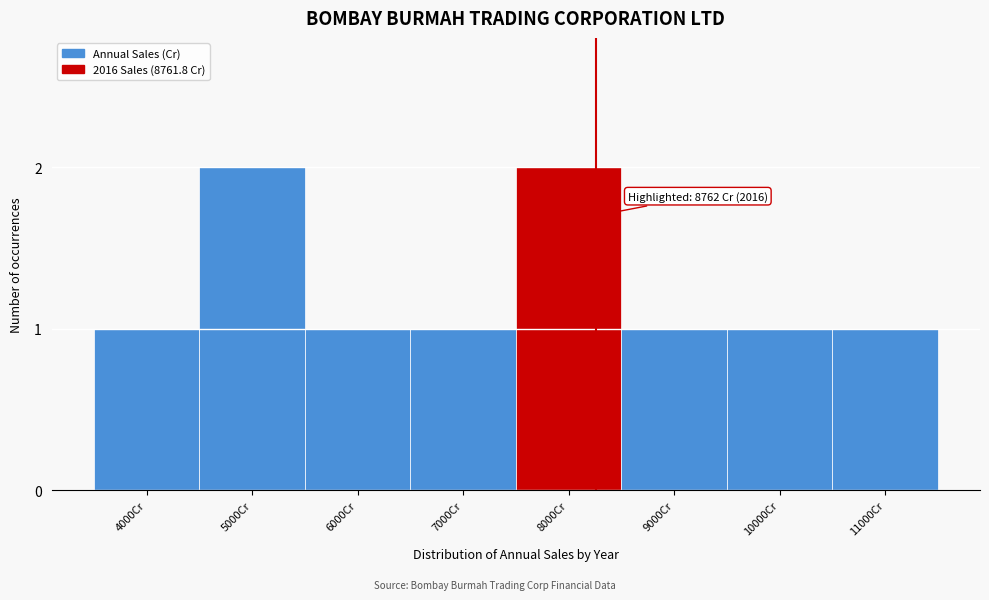

Reading left to right, what are all the values shown in this chart?

4000Cr=1	5000Cr=2	6000Cr=1	7000Cr=1	8000Cr=2	9000Cr=1	10000Cr=1	11000Cr=1